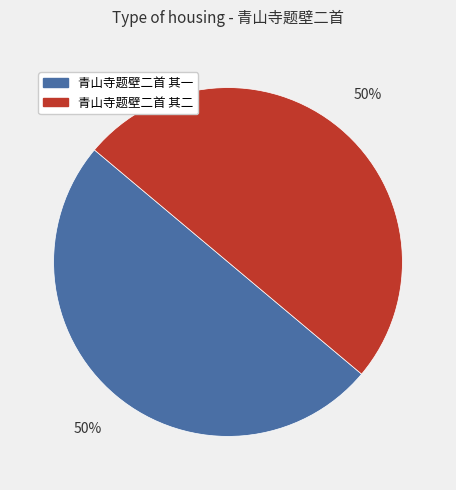

Do 青山寺题壁二首 其二 and 青山寺题壁二首 其一 together represent more than half of the pie?

Yes